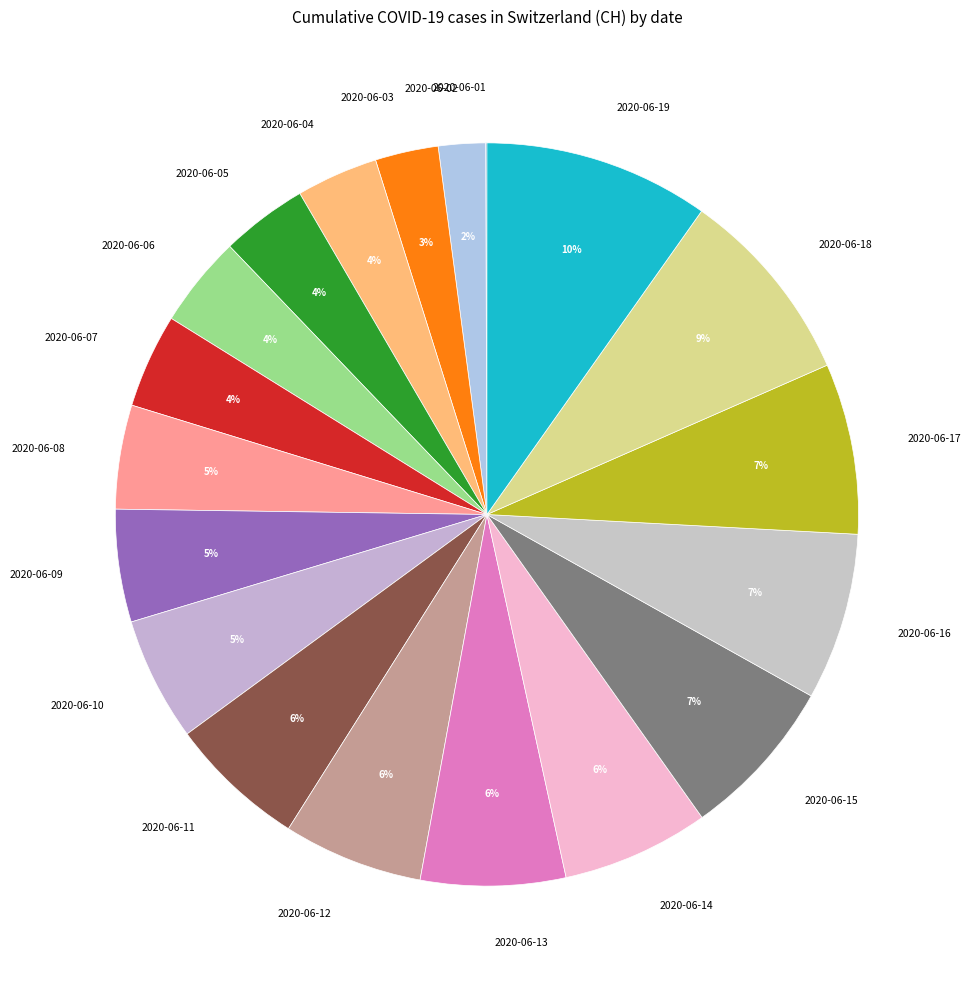

Which slice is the largest?

2020-06-19